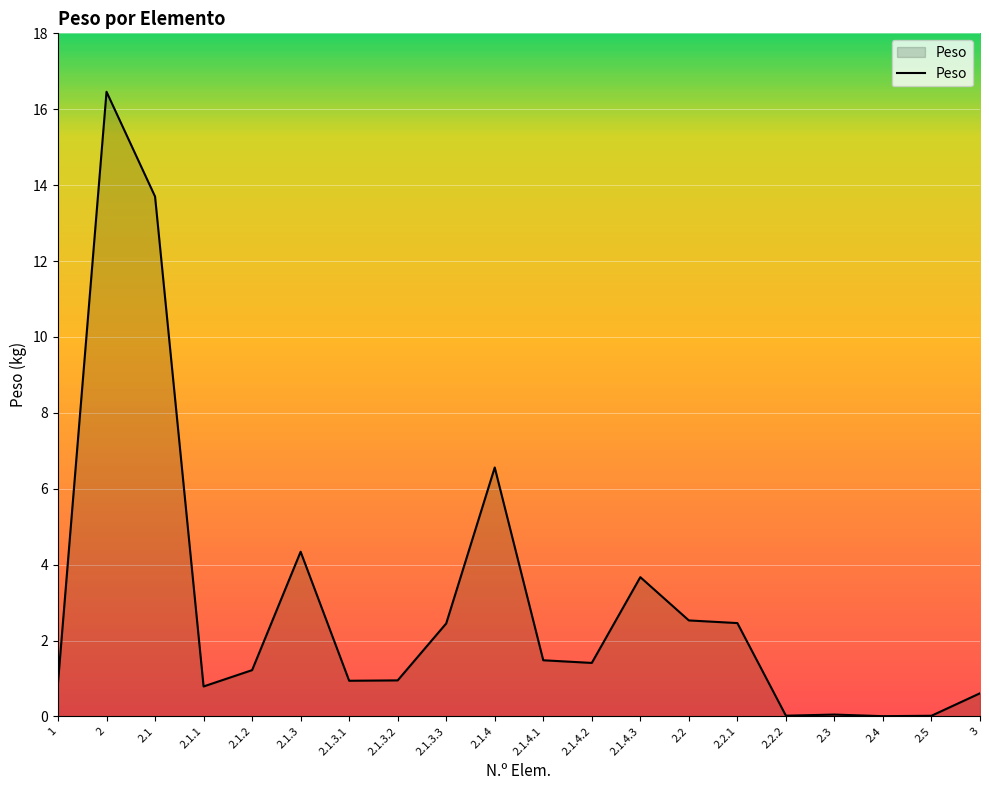

What position from the right is 2.2?

7